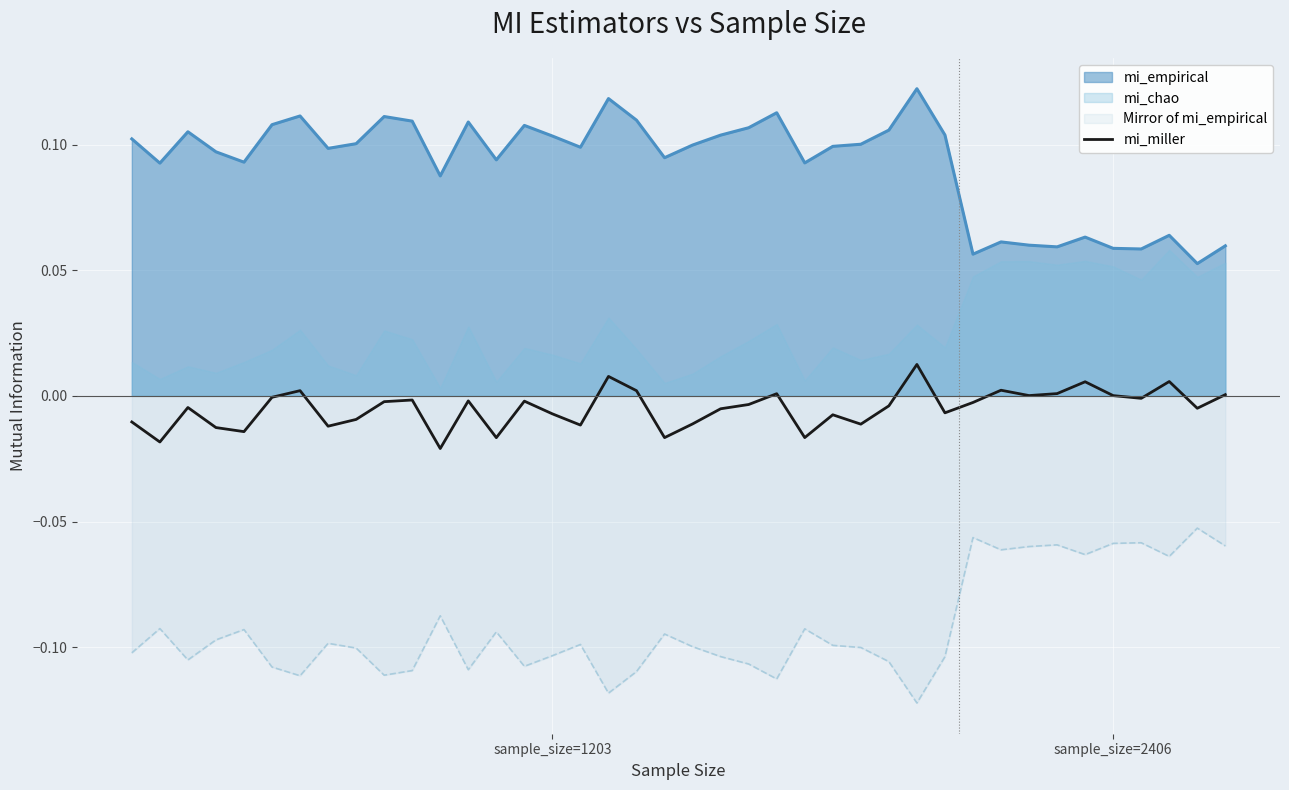

How many categories are shown in the chart?

40